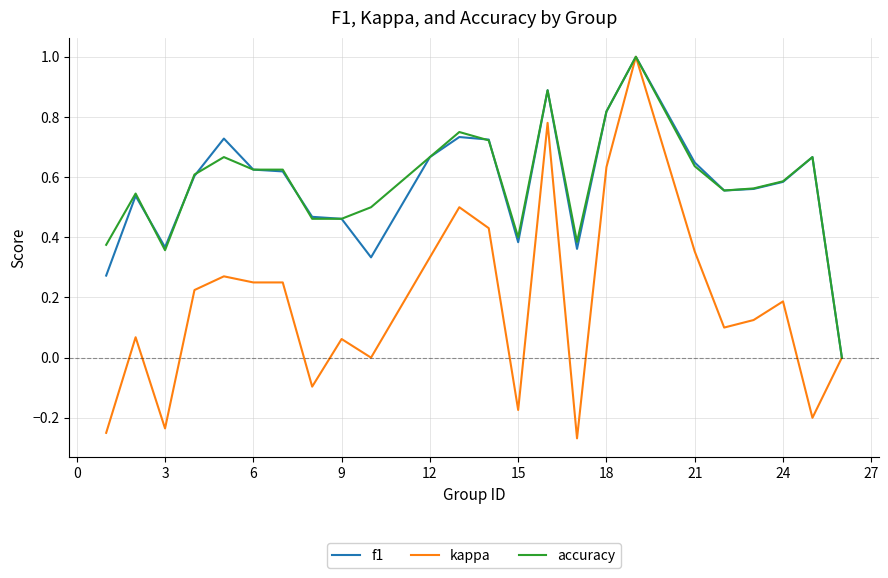

Which series has the widest spread of values?

kappa